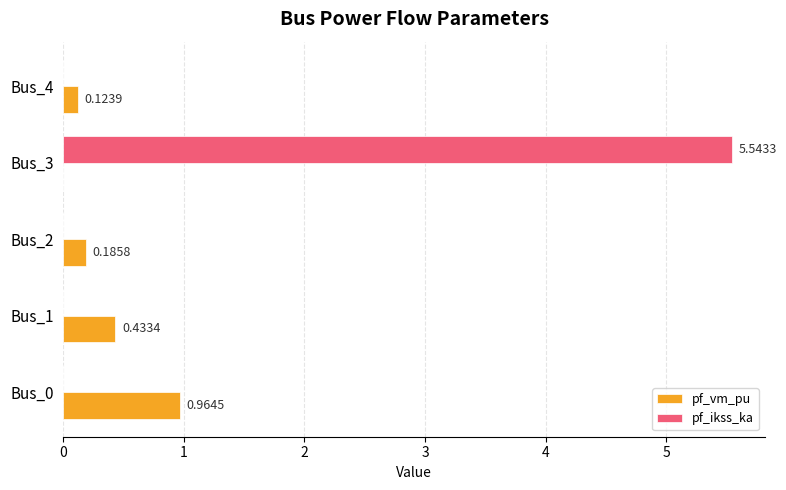

Which series changed the most between Bus_1 and Bus_3?

pf_ikss_ka